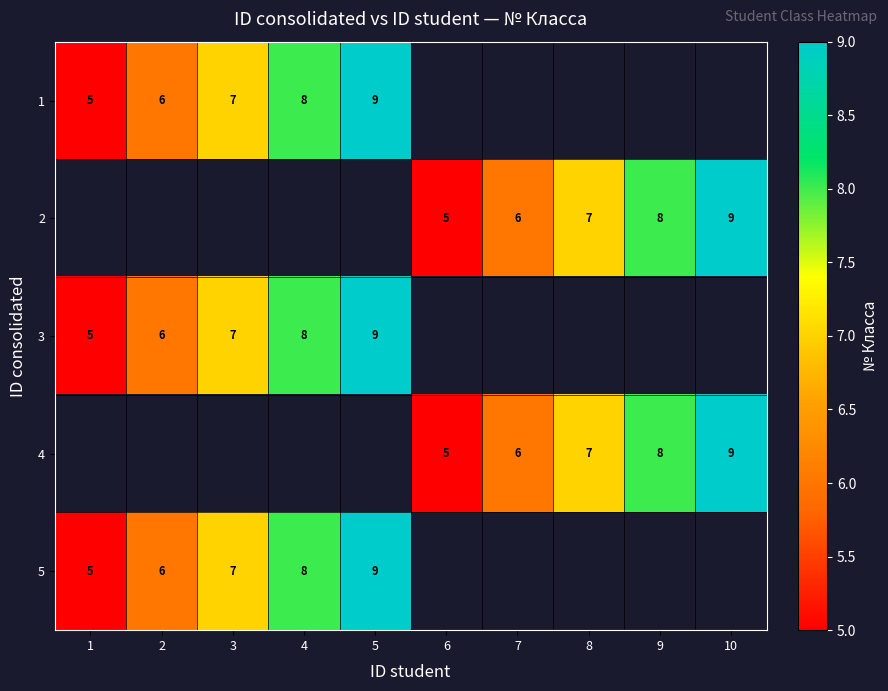

Between 2 and 6, which is larger?

6